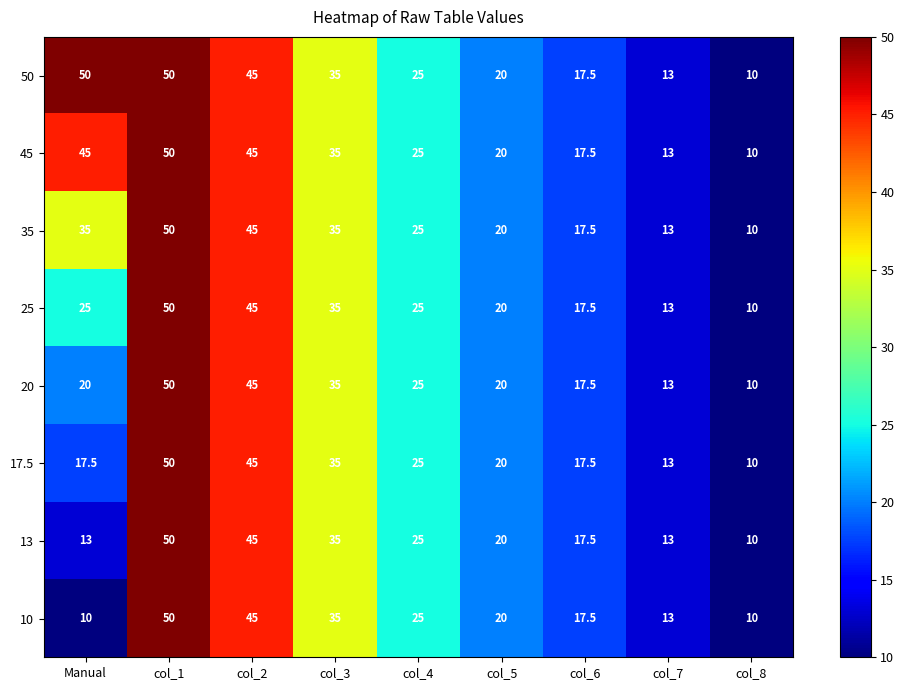

What value does the 20 series have at col_2?

45.0